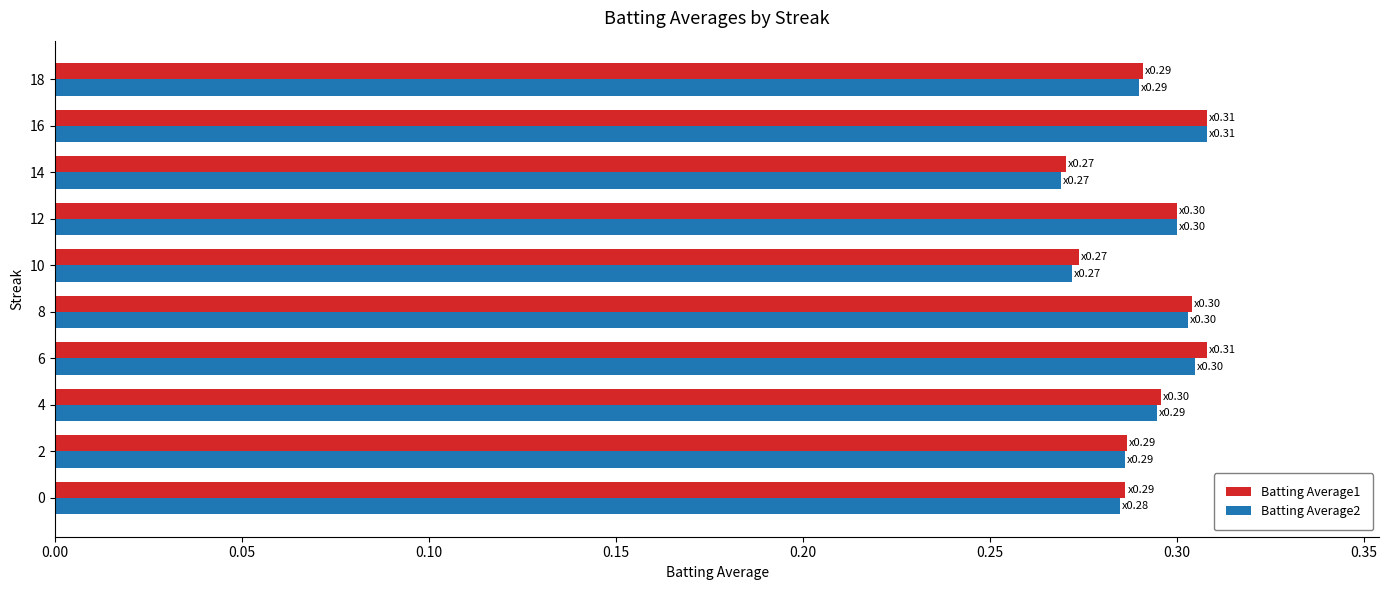

What is the sum of all Batting Average2 values?

2.9